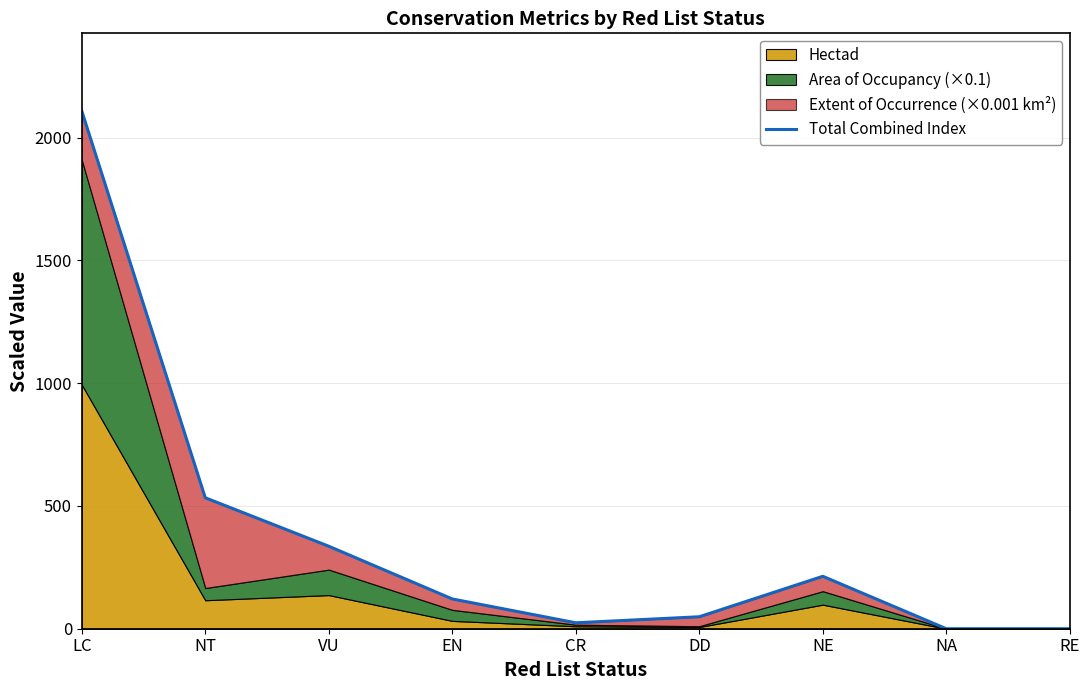

Read the value at NE.

213.5